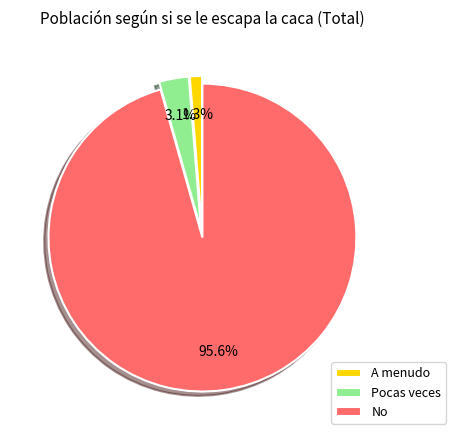

Between No and Pocas veces, which is larger?

No